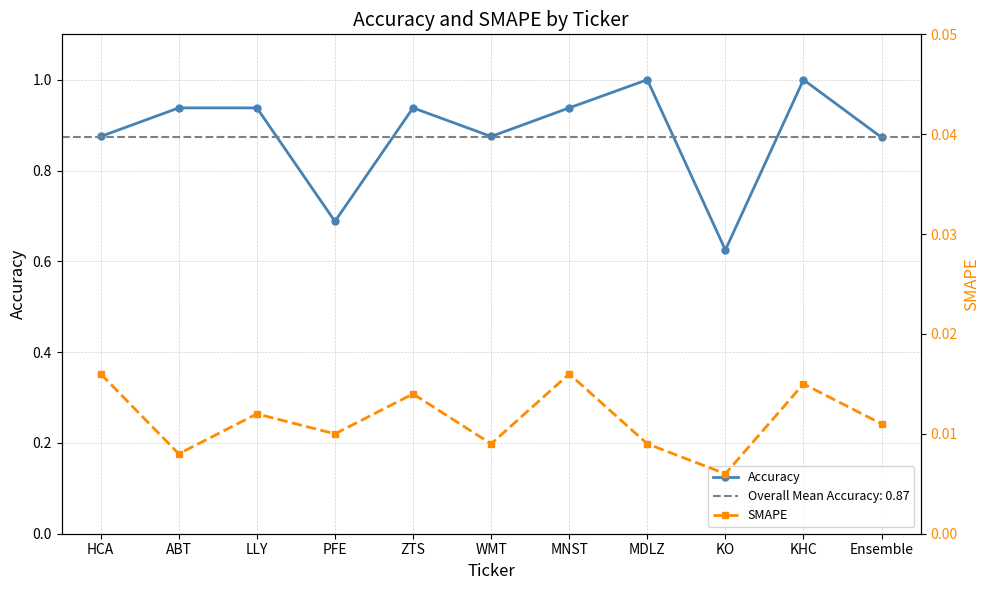

How many series are shown in this chart?

2